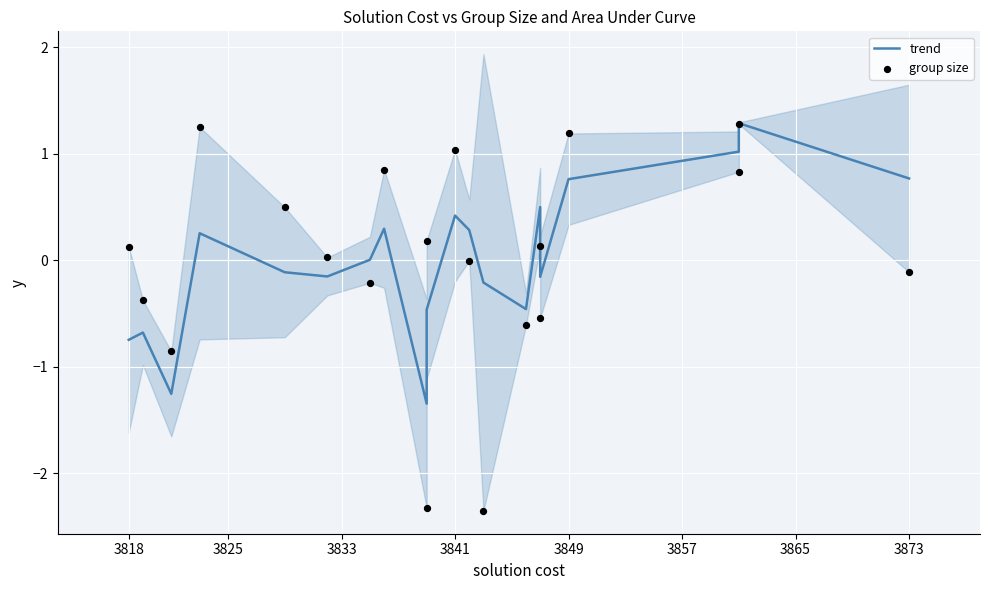

Which series has the largest Y range (max minus min)?

group size